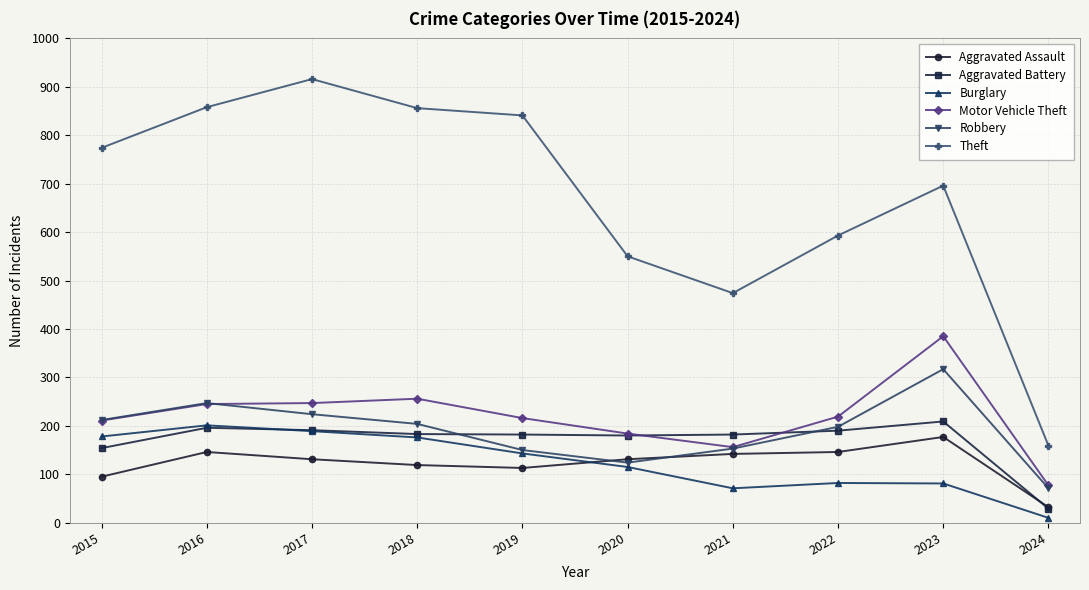

Which series has the widest spread of values?

Theft